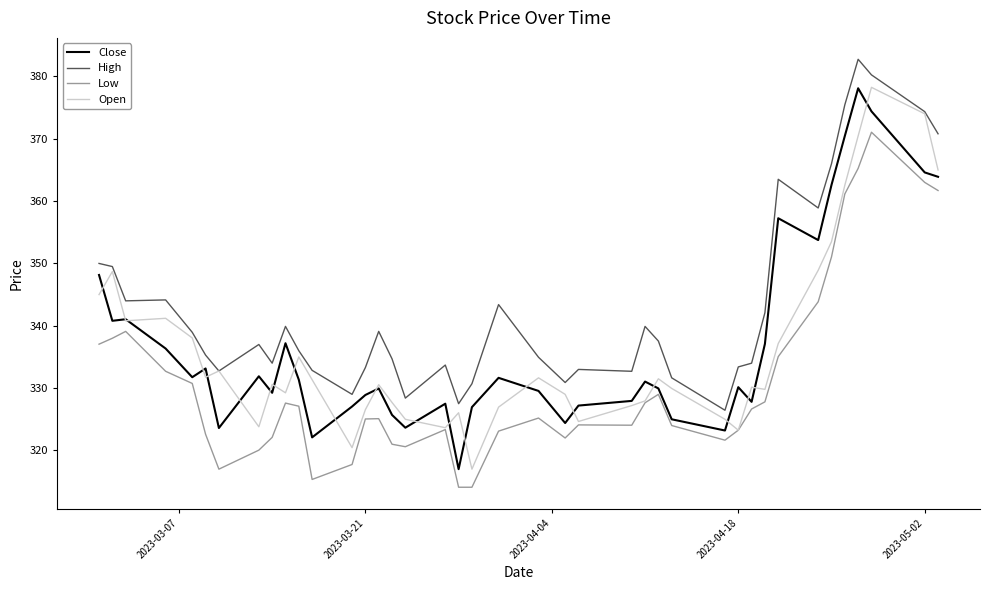

Which series has the largest range (max minus min)?

Open